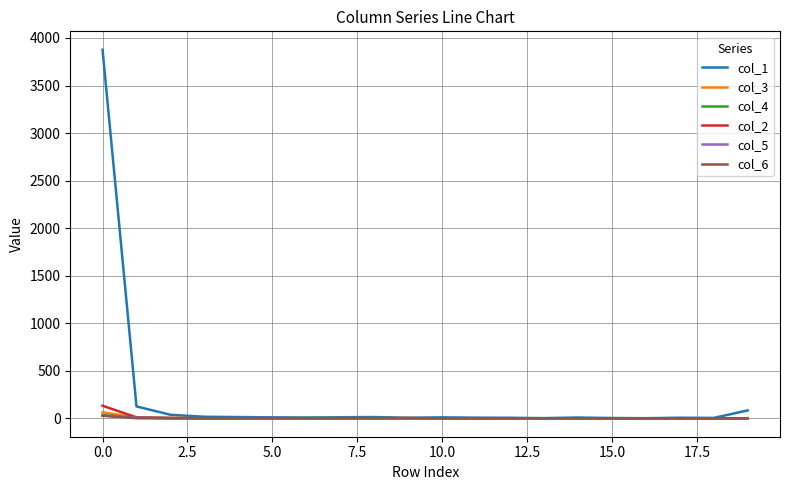

Which series has the largest total across all categories?

col_1